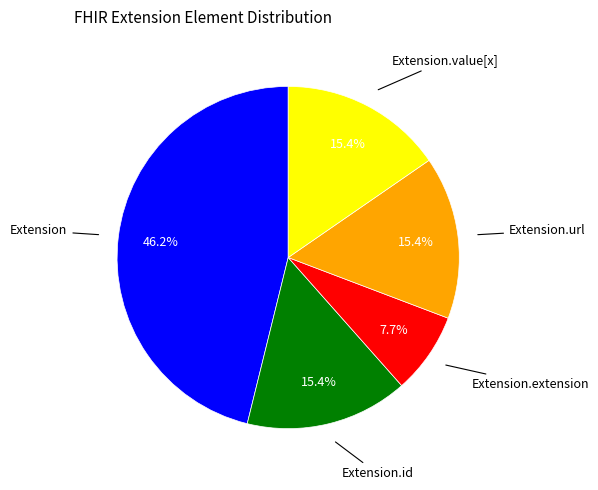

Is there any slice that represents more than half of the pie?

No